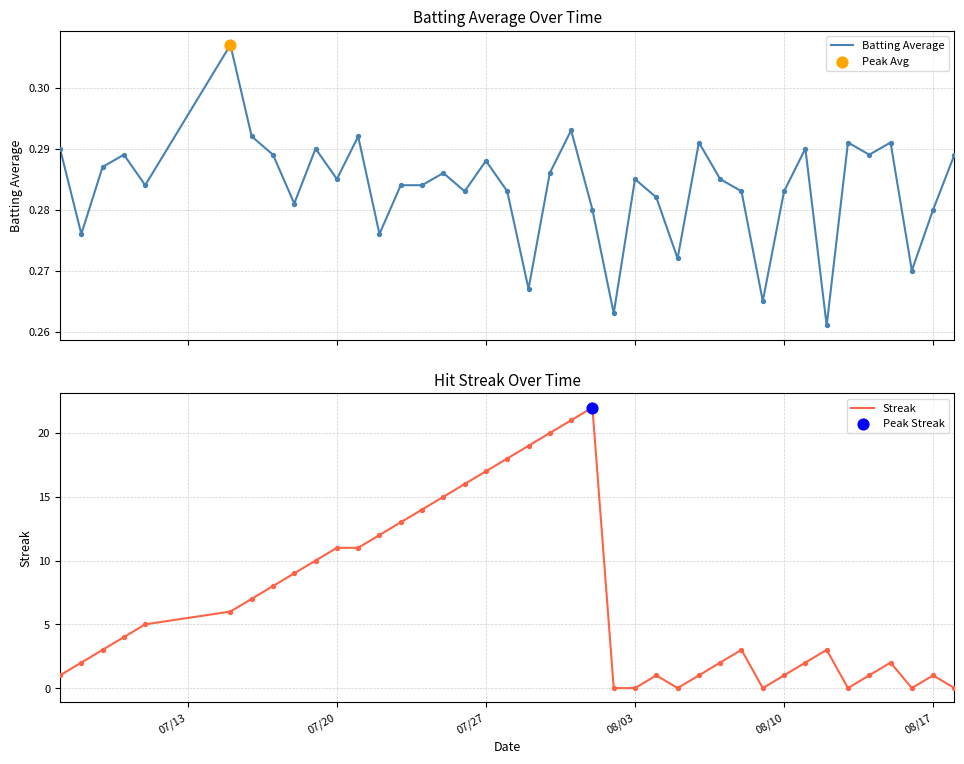

The Streak series shows 14 at 08/03. True or false?

False